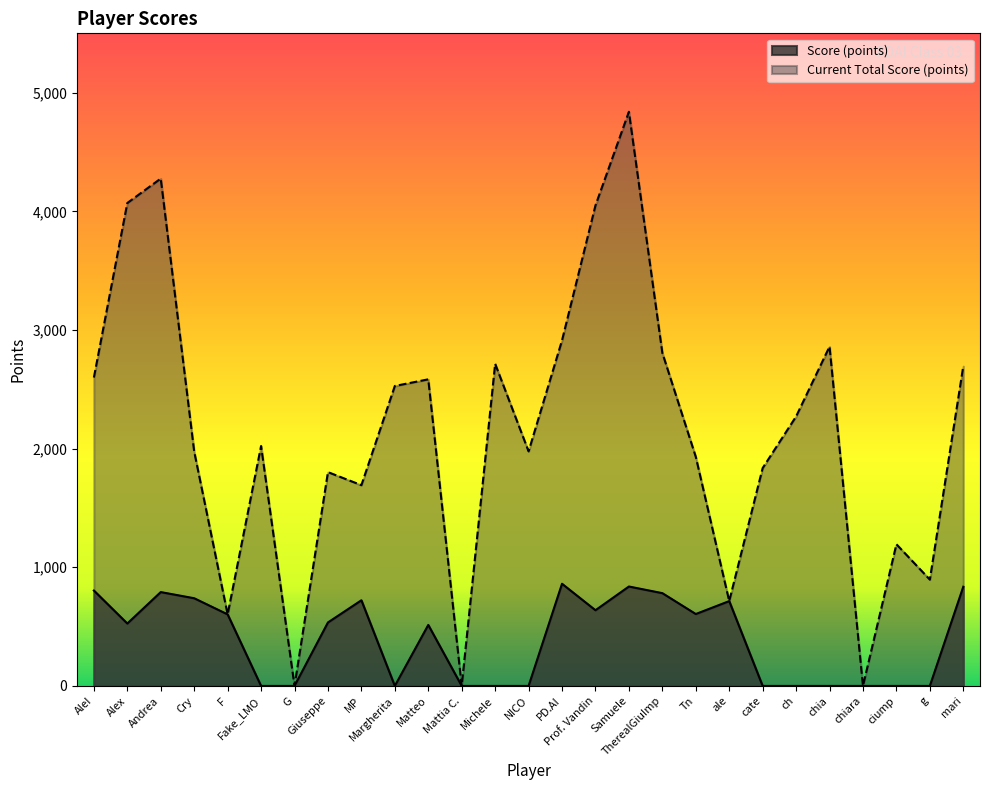

At which category does Current Total Score (points) reach its first local valley?

F